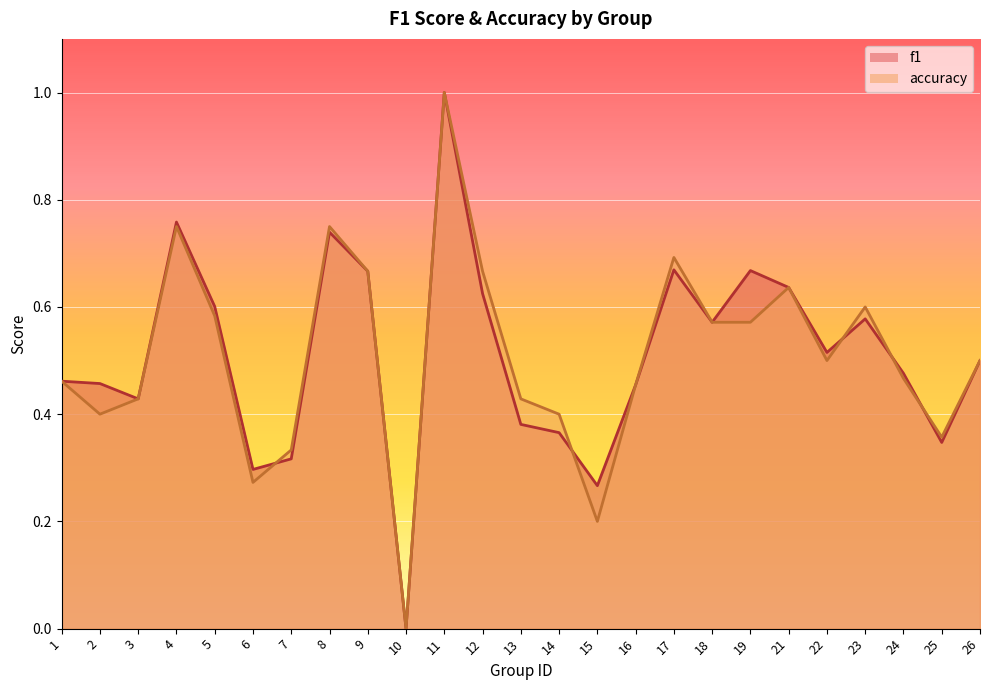

What is the difference between the f1 values at 21 and 10?

0.6